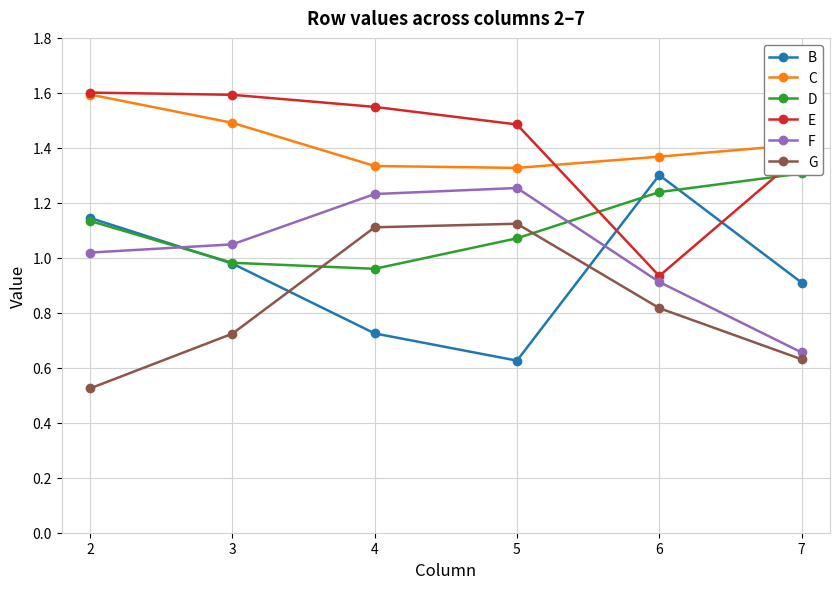

True or false: B has more than 1 points higher than both neighbors.

False